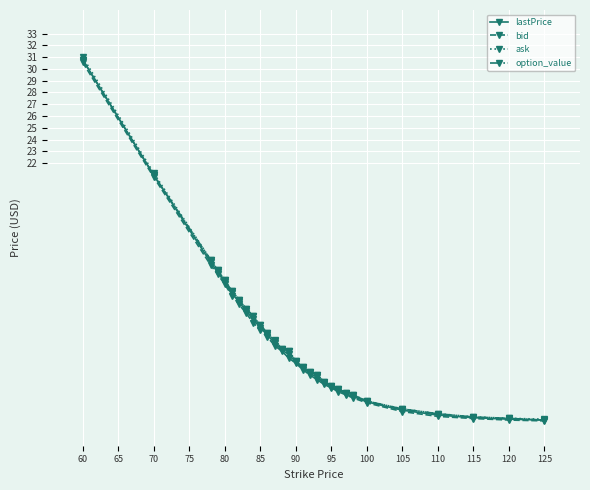

Which series has the widest spread of values?

ask